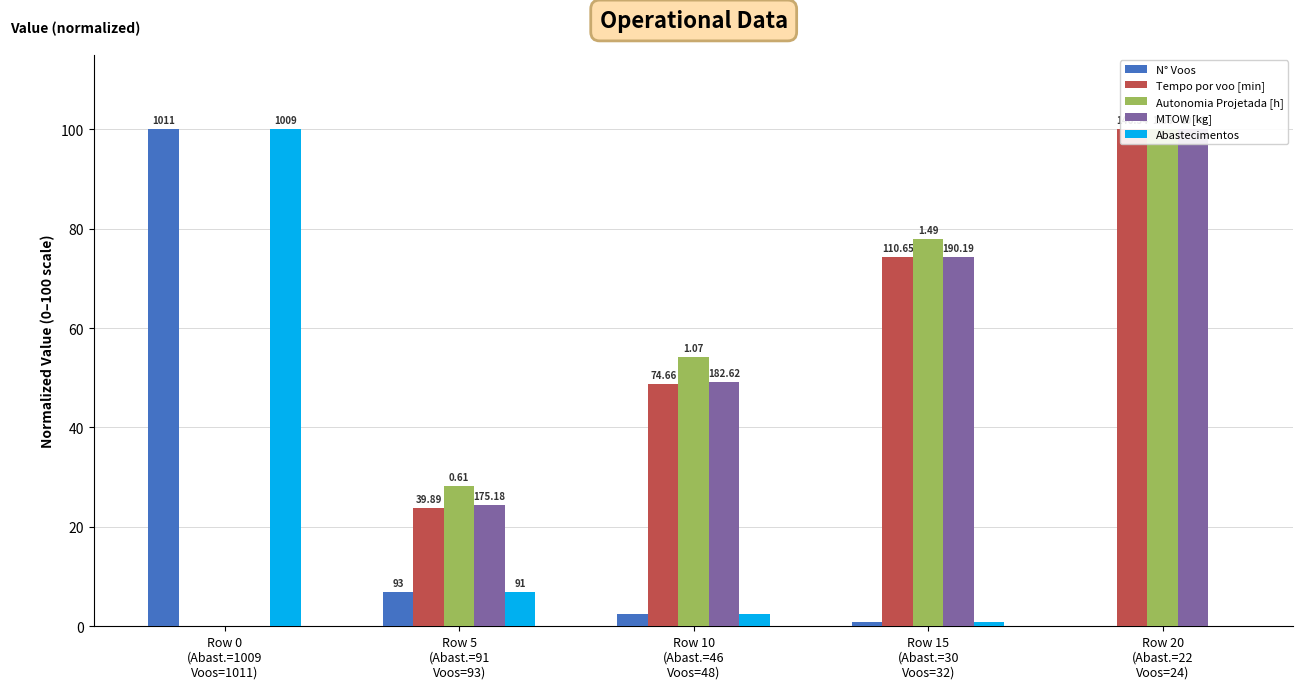

Count the number of categories in the chart.

5